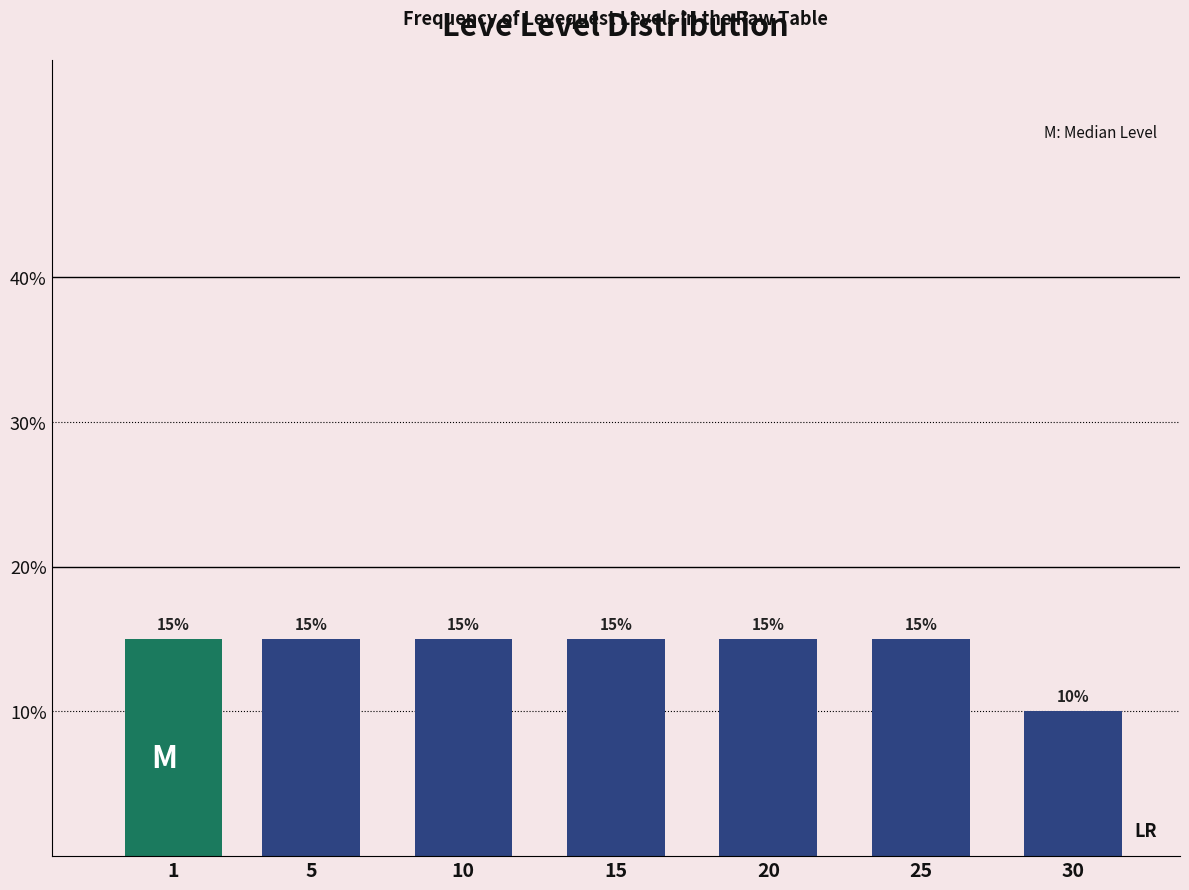

Reading left to right, transcribe all the data shown in this chart.

1=15	5=15	10=15	15=15	20=15	25=15	30=10